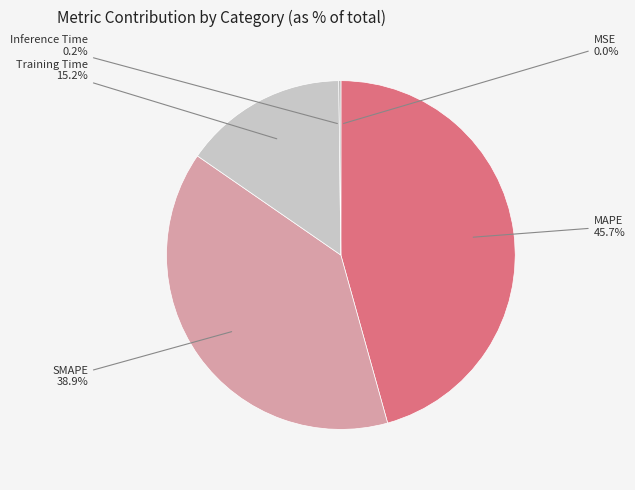

Do Inference Time and Training Time together represent more than half of the pie?

No